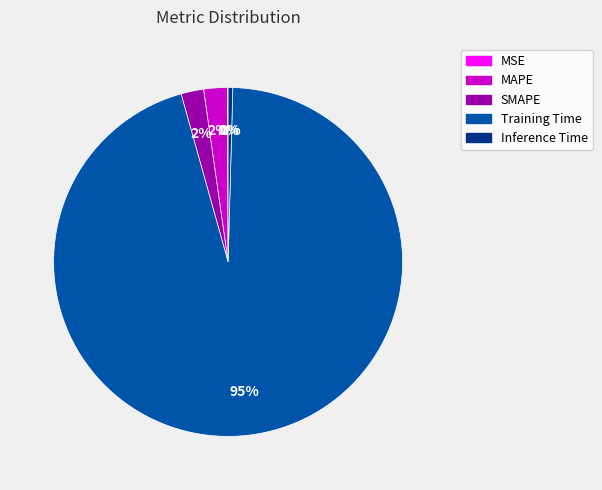

To the nearest percent, what is the average slice percentage?

20%